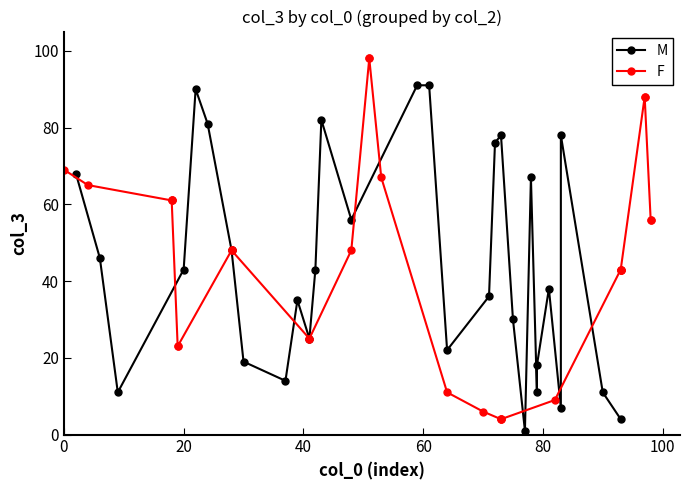

At how many categories does at least one series exceed 3?

30